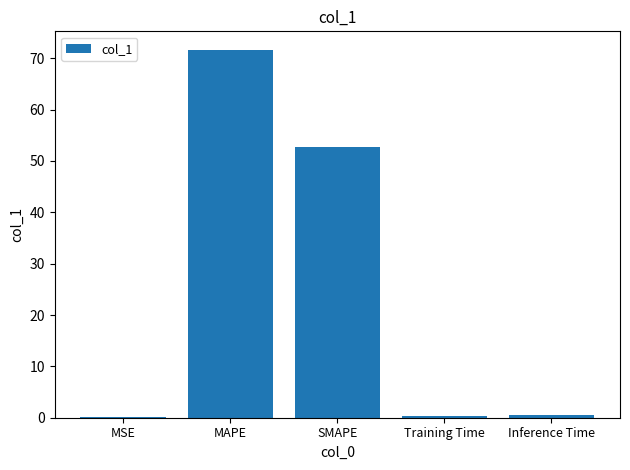

What is the sum of all values?

125.3